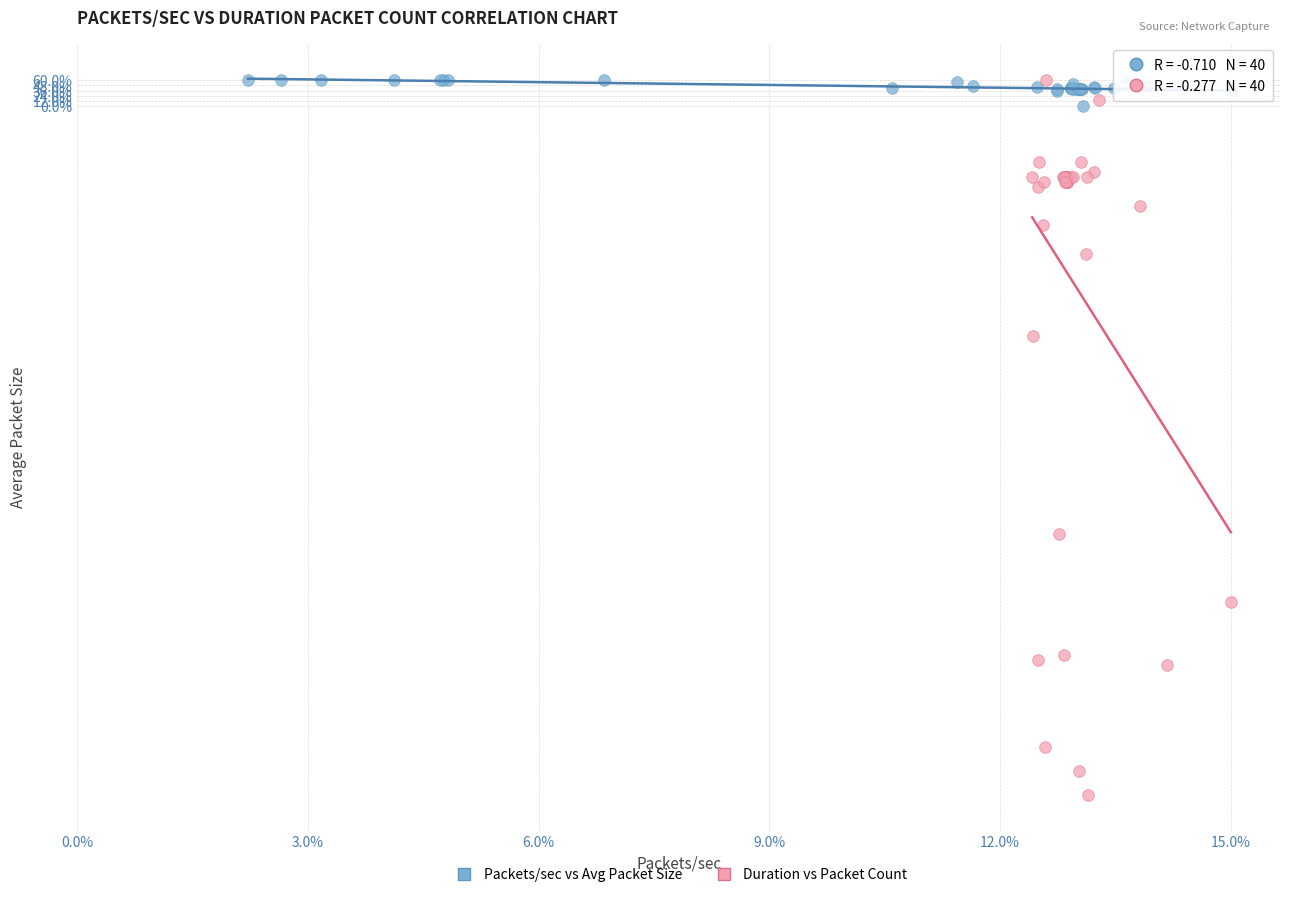

Which series has the widest spread of Y values?

Duration vs Packet Count